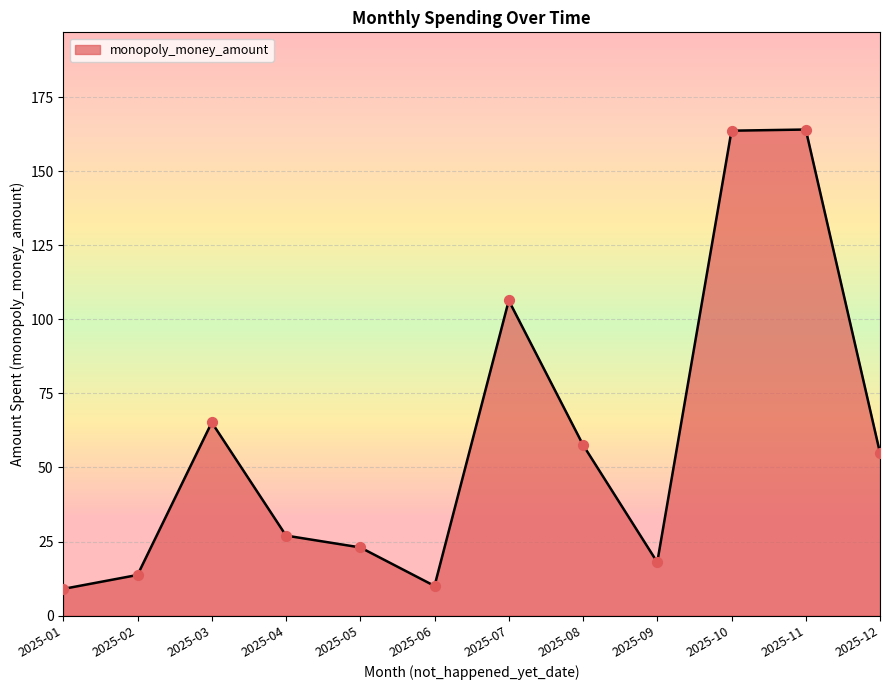

Between 2025-12 and 2025-05, which is larger?

2025-12